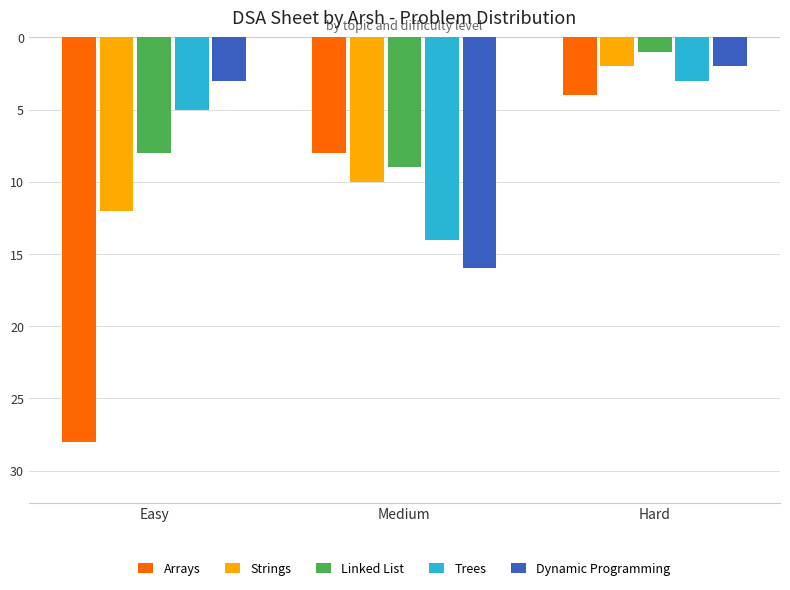

What are all the series names shown in the legend?

Arrays, Strings, Linked List, Trees, Dynamic Programming